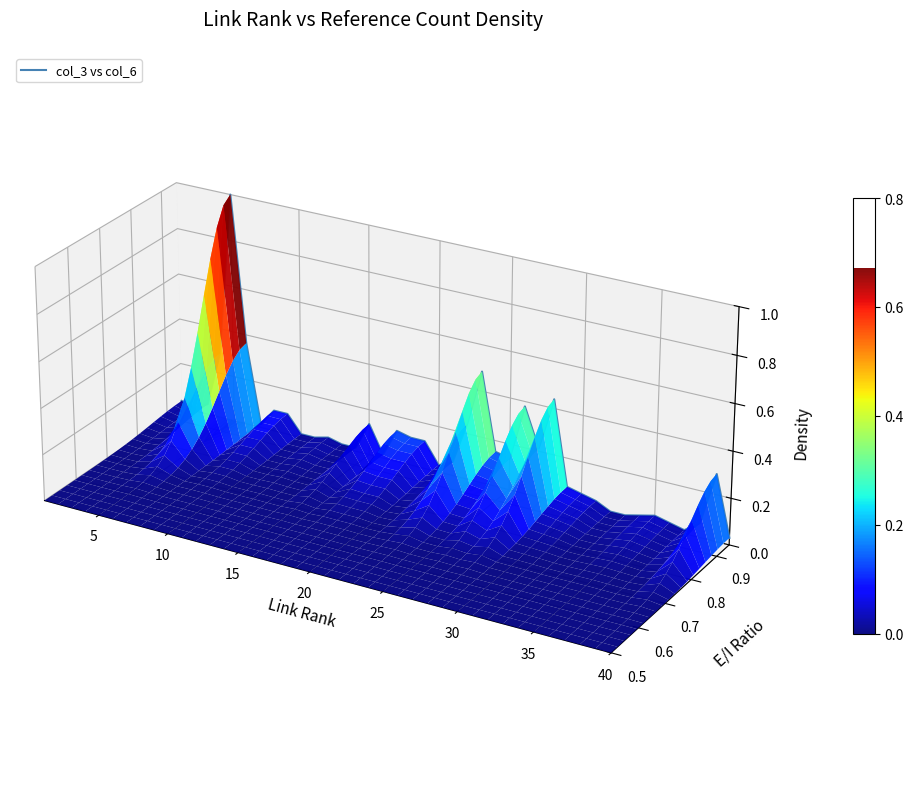

How many data points does each series have?

40